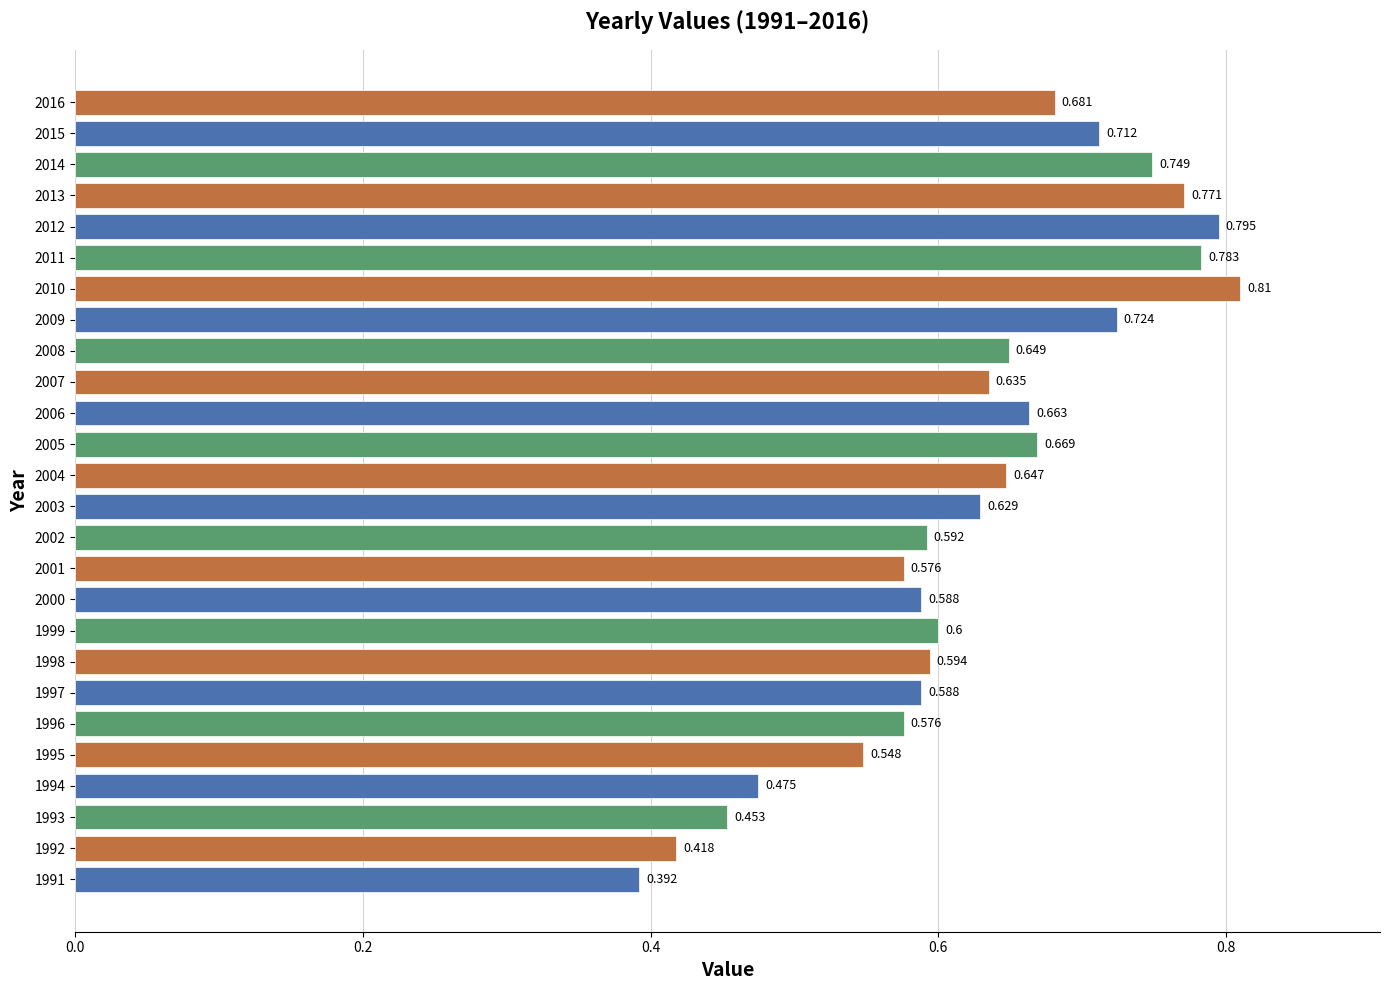

How many distinct data groups are displayed?

1